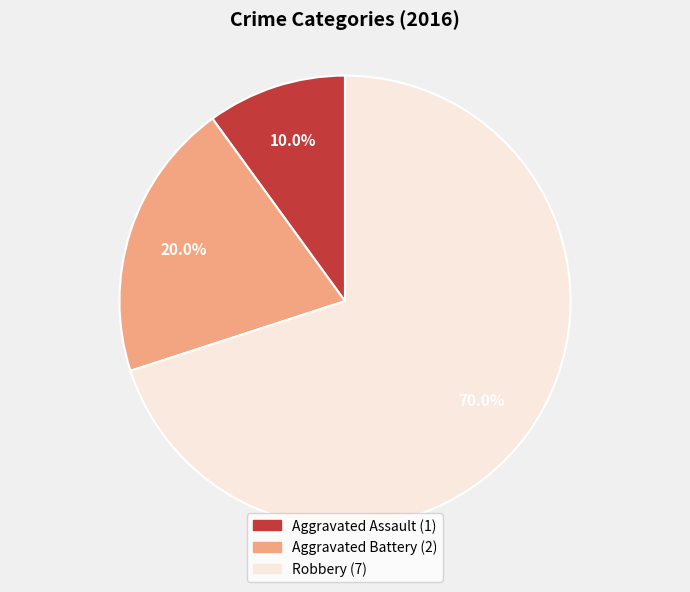

Does Aggravated Assault represent more than half of the total?

No